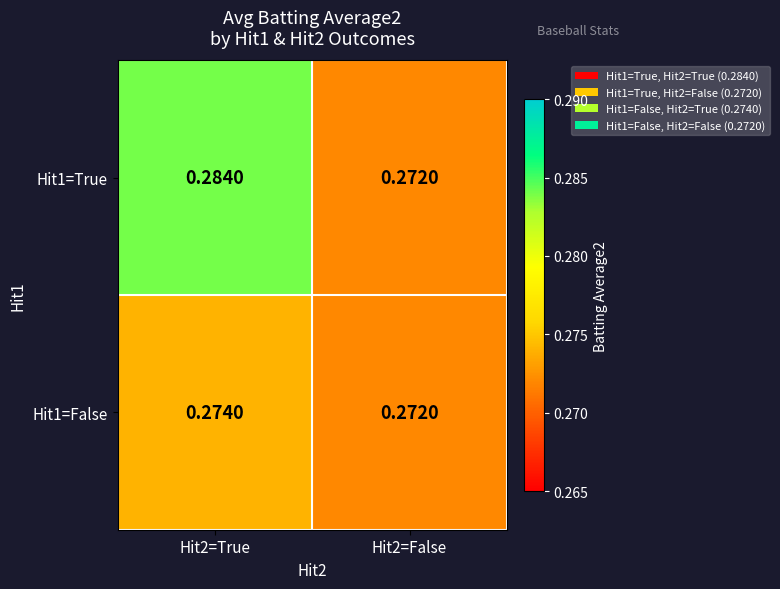

Reading right to left, extract all data points from this chart.

Hit1=True: Hit2=False=0.3	Hit2=True=0.3
Hit1=False: Hit2=False=0.3	Hit2=True=0.3